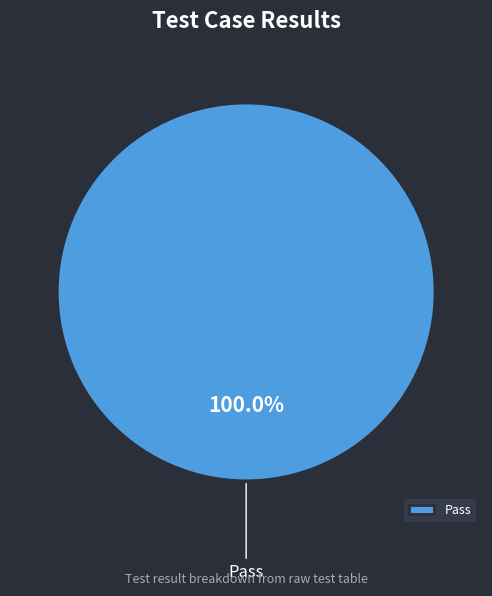

The Pass slice represents 100% of the pie. True or false?

True